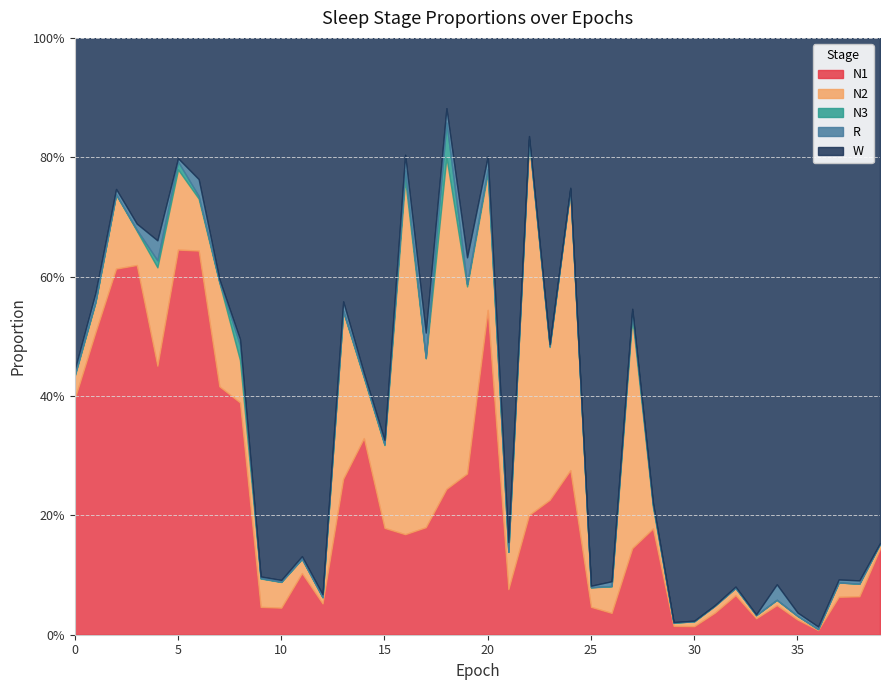

Between which two adjacent categories do W and N1 first intersect?

0 and 1